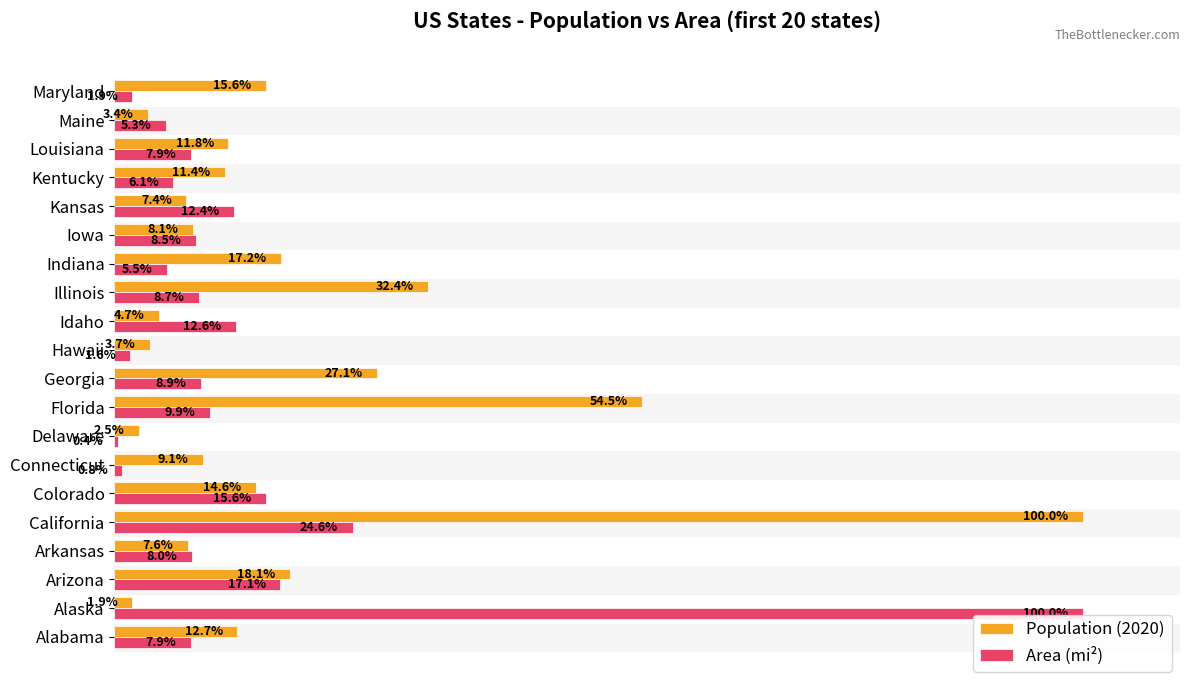

Rank the series by their average value, from highest to lowest.

Population (2020), Area (mi²)